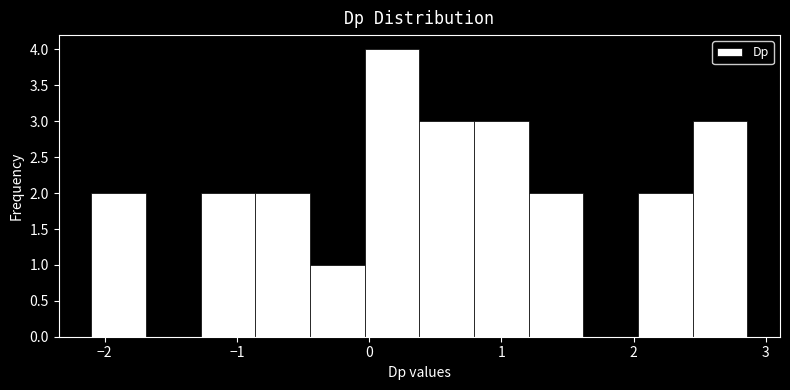

Which range on the x-axis has the tallest bar?

0.0 to 0.4